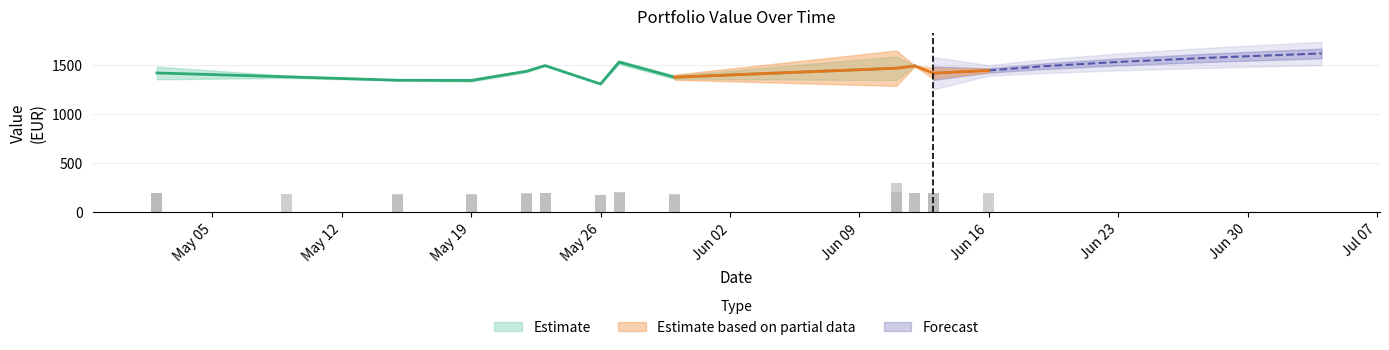

What is the total value across all series at 9?

1343.6